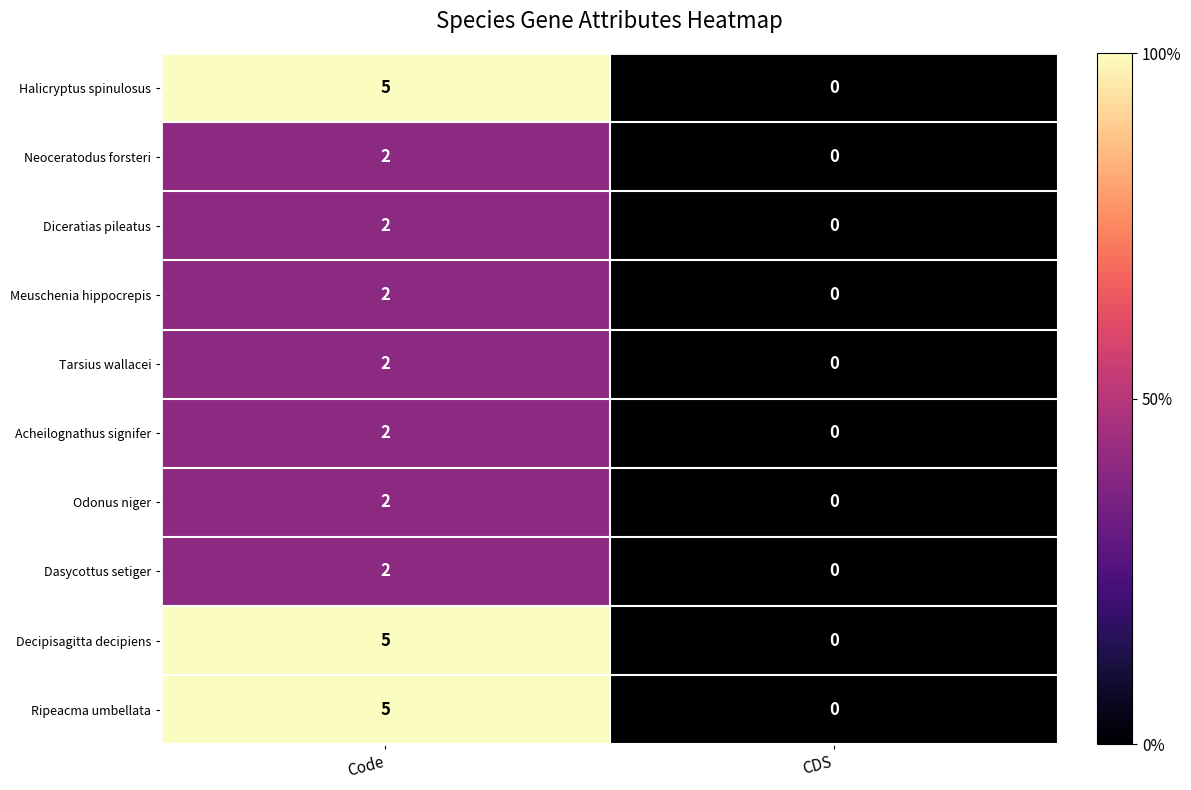

At which label is Decipisagitta decipiens closest to 2?

CDS